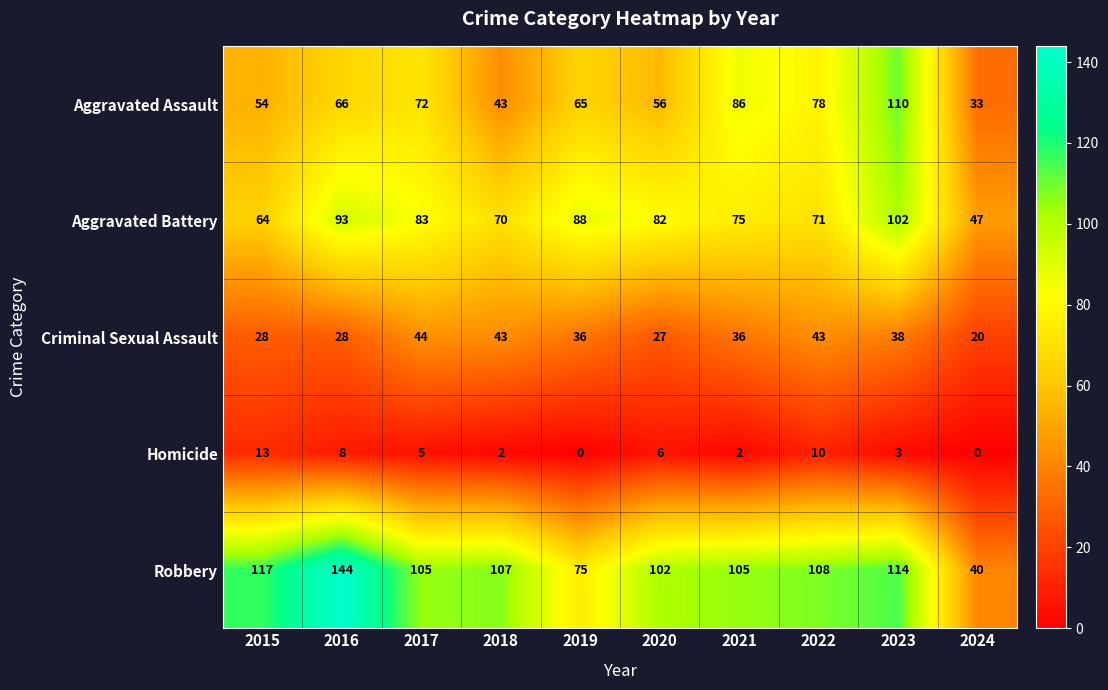

The value of Aggravated Battery at 2018 is 70. True or false?

True